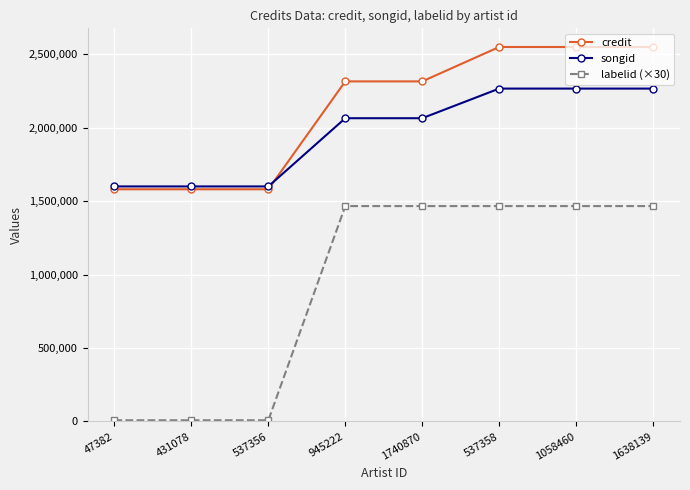

True or false: labelid (×30) and credit cross at least once.

False